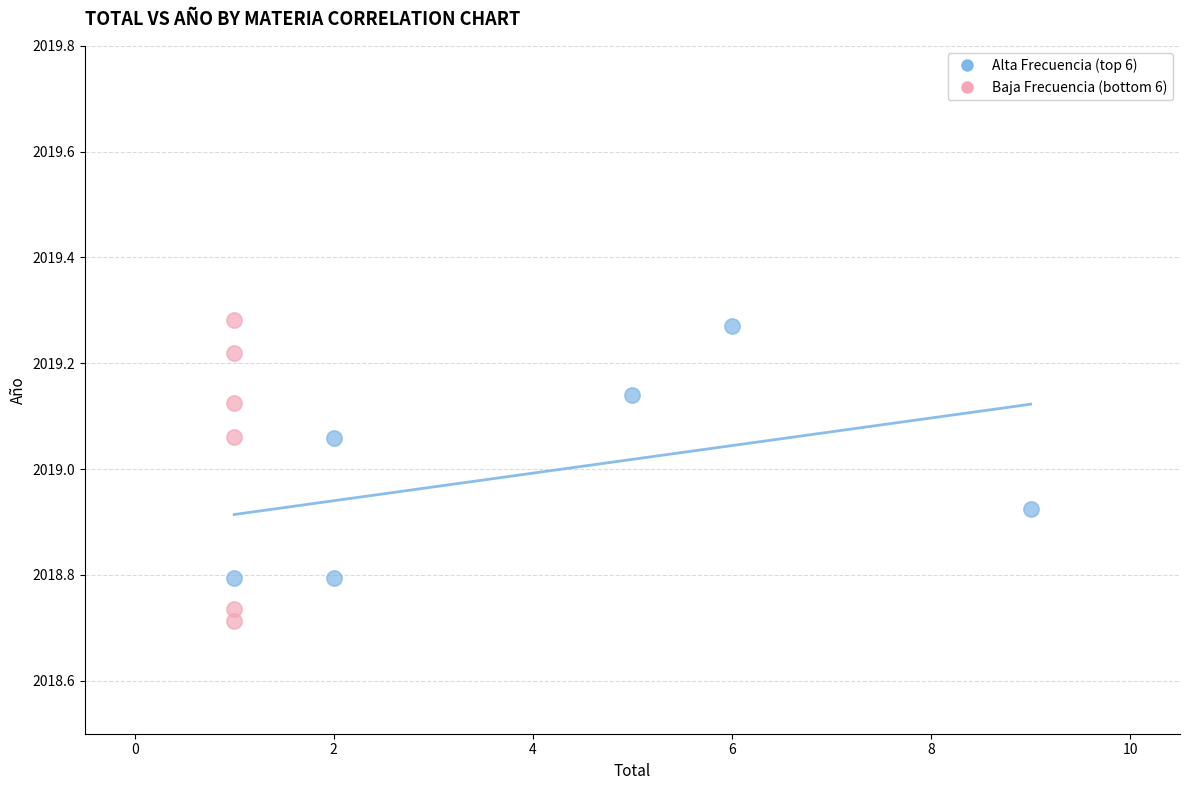

What are all the series names shown in the legend?

Alta Frecuencia (top 6), Baja Frecuencia (bottom 6)